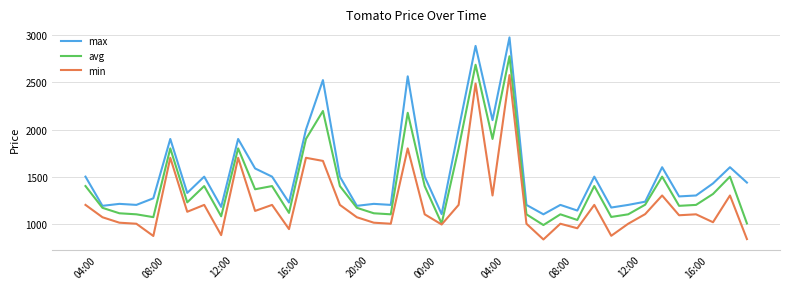

Which series has the widest spread of values?

max